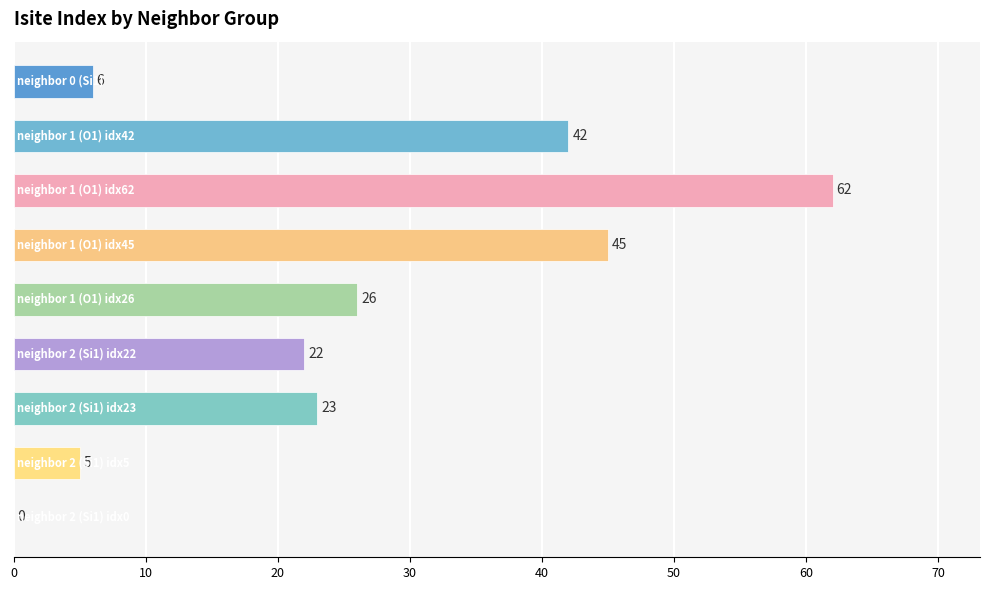

What is the sum of all values?

231